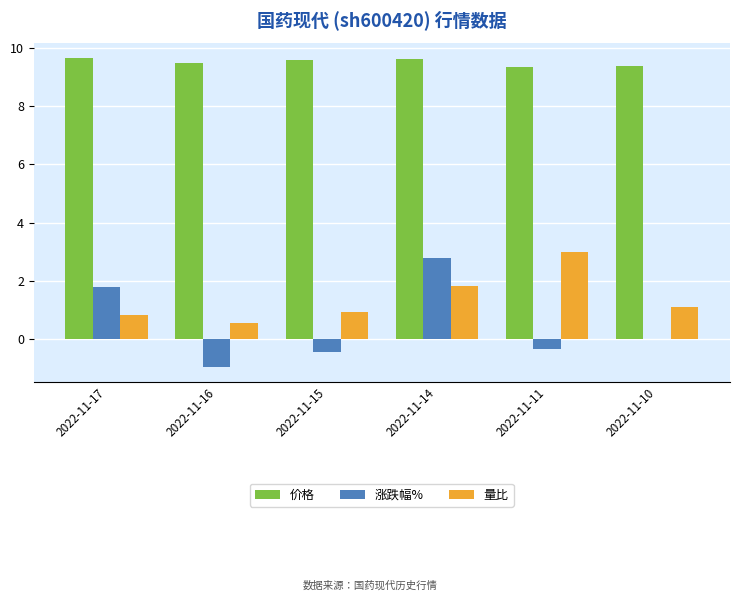

What is the greatest value displayed?

9.7